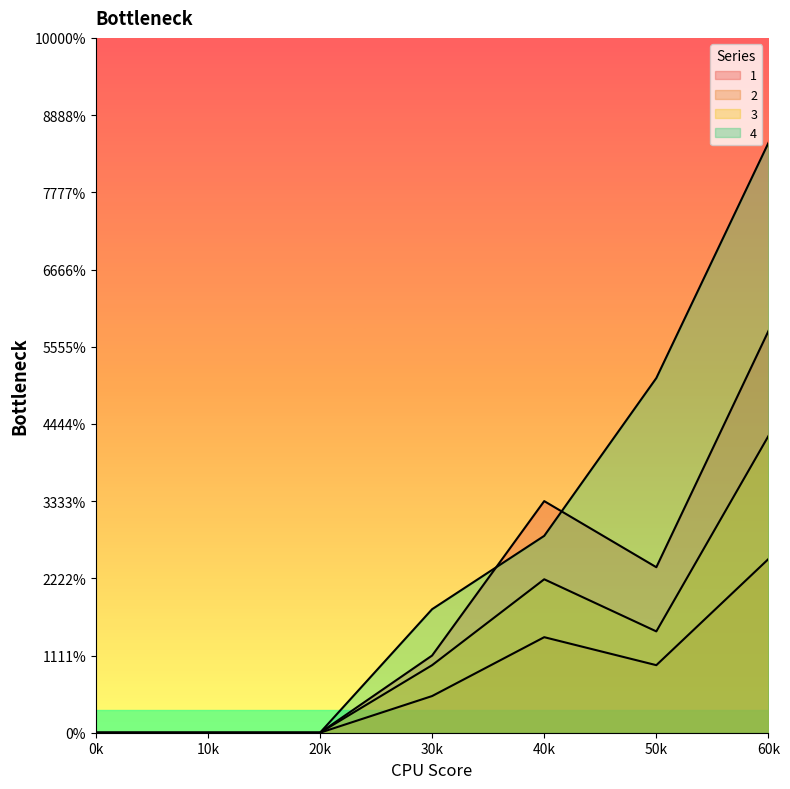

What is the average value of the 1 series?

8.1